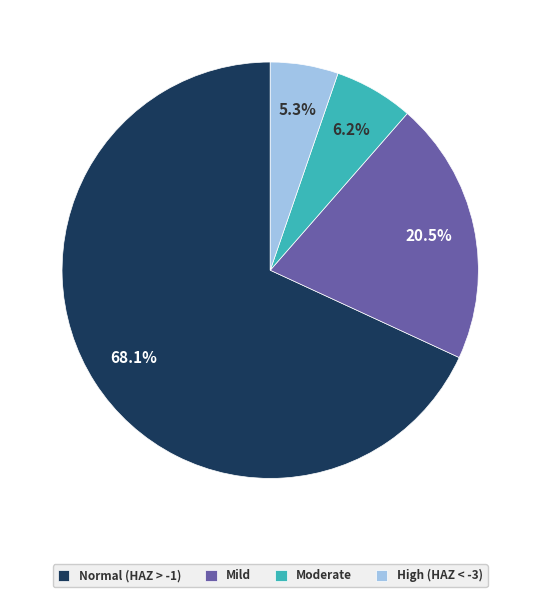

What percentage is NOT represented by High (HAZ < -3)?

94.7%